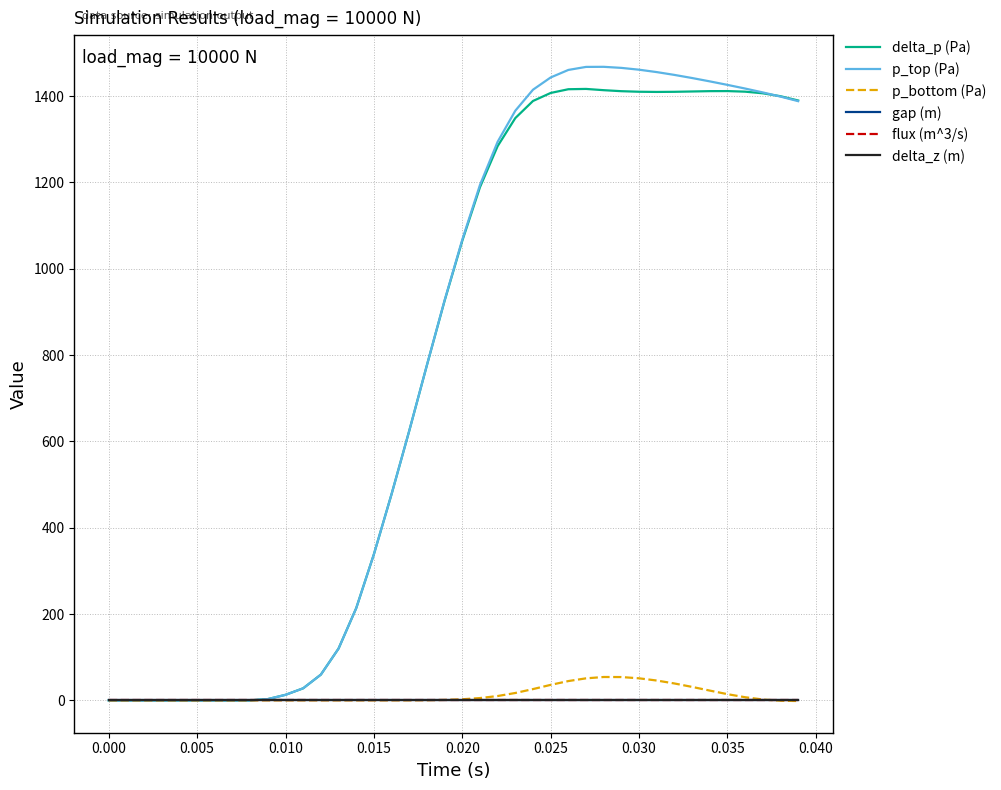

Does the chart have visible grid lines?

Yes